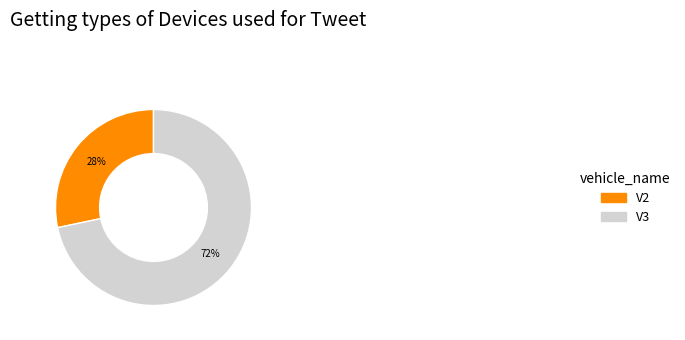

To the nearest percent, what portion does V2 represent?

28%